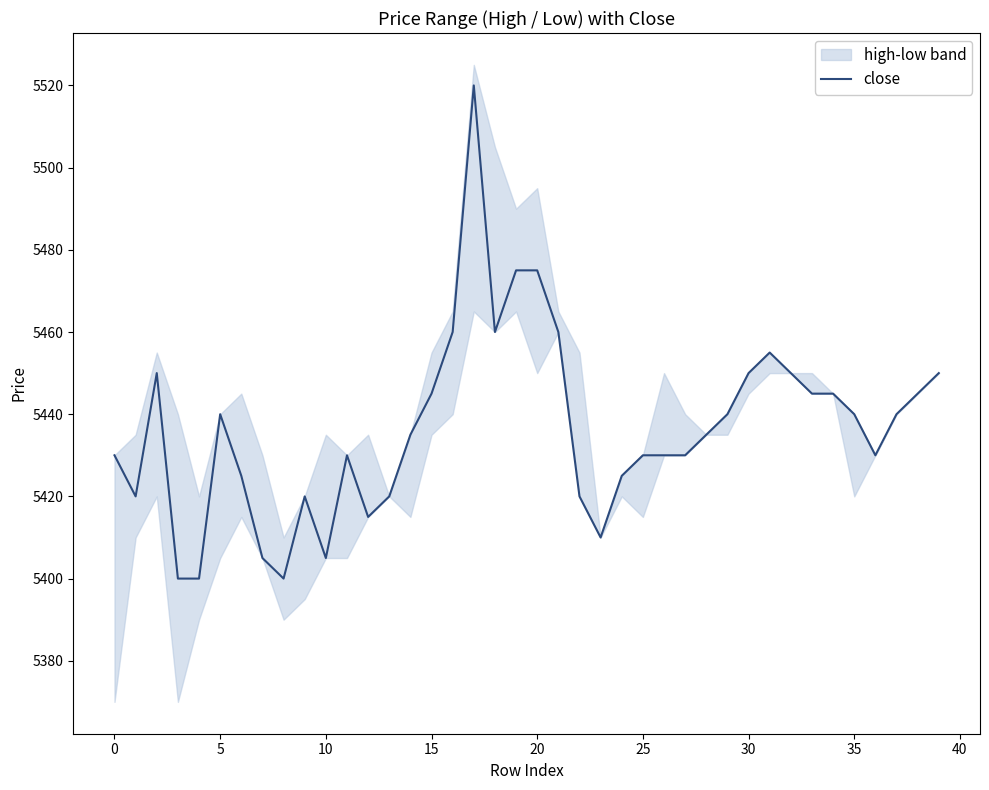

Is this an area chart (filled region under the line)?

No